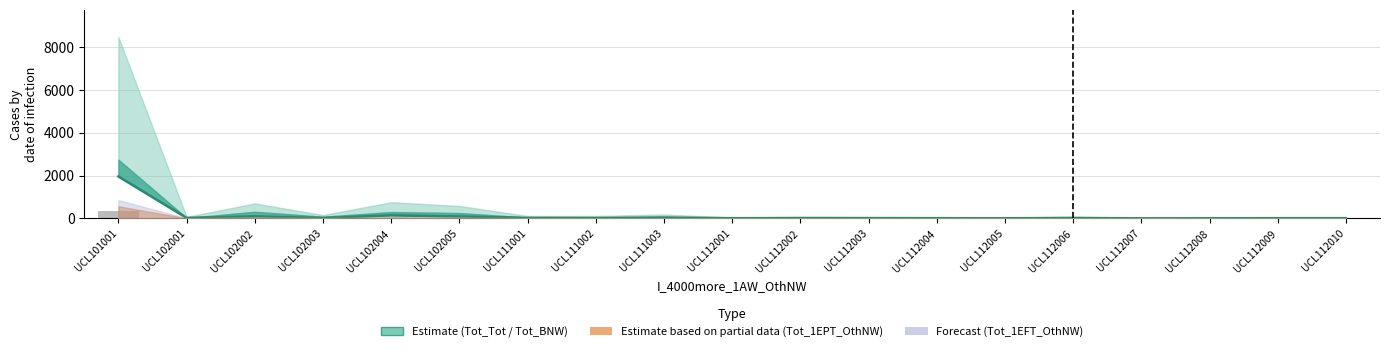

Between UCL112005 and UCL112004, which is larger?

UCL112004